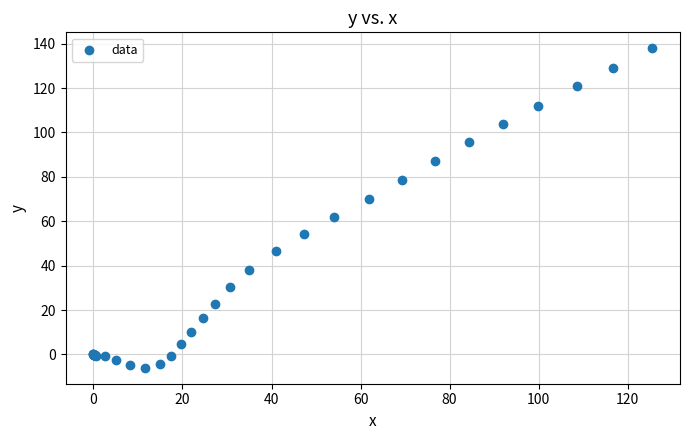

What Y value in the scatter plot is closest to 65?

61.9